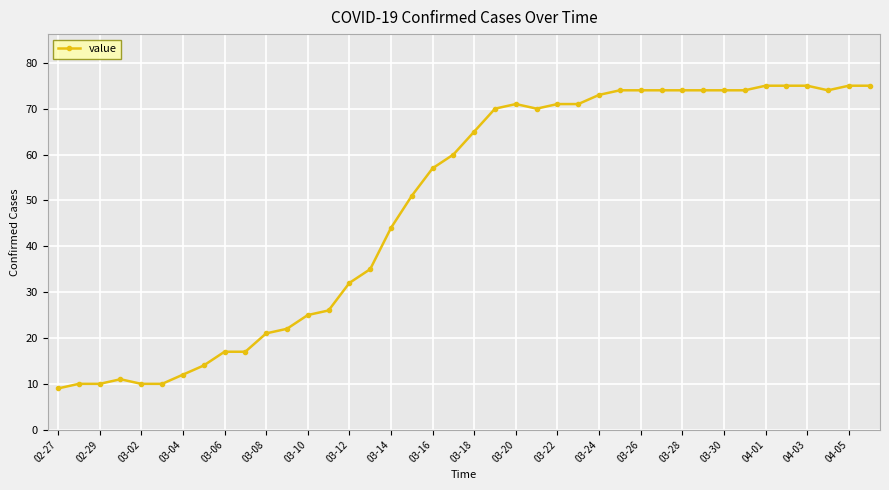

What is the value of the 35th point from the left?

75